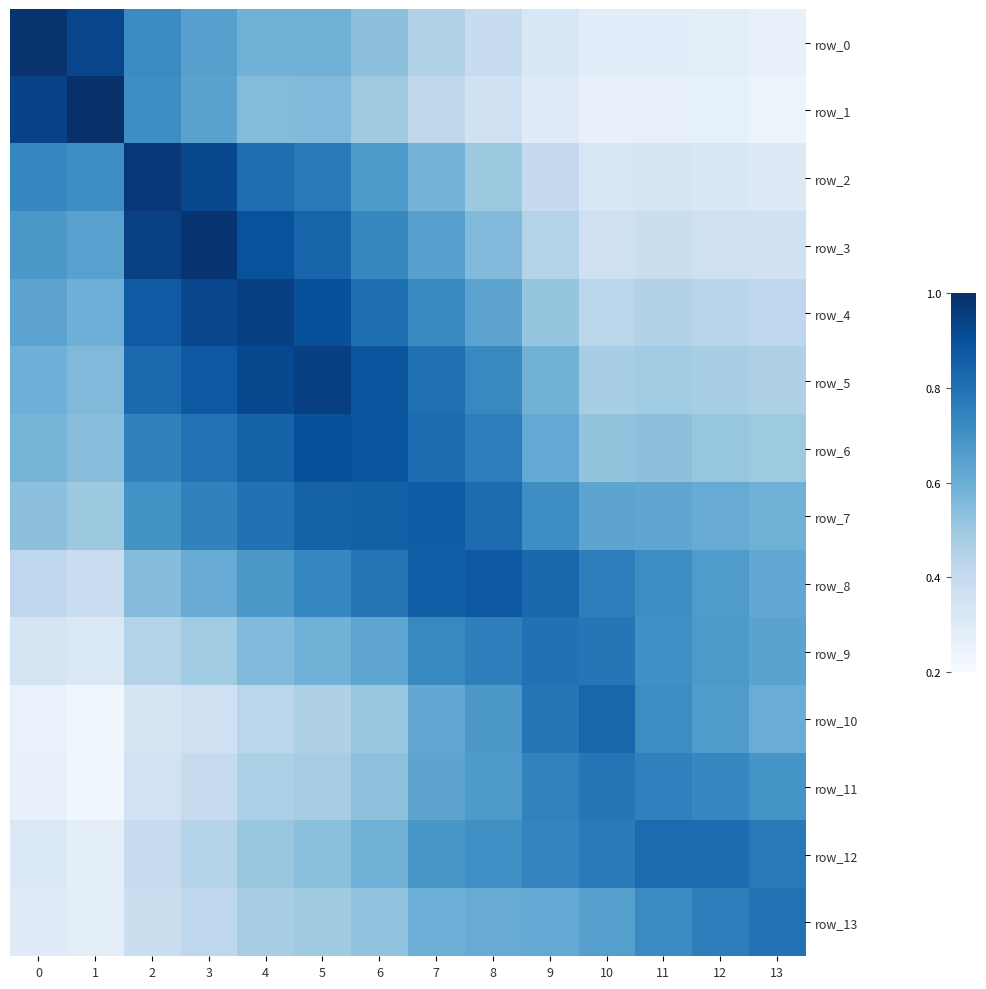

Which series changed the most between 7 and 13?

row_5